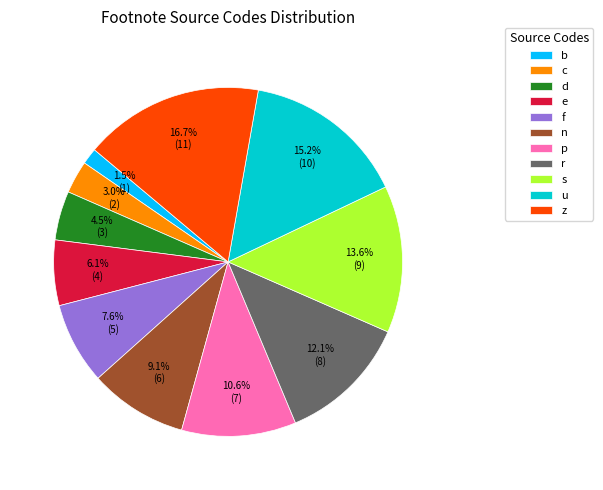

Is there any slice that represents more than half of the pie?

No